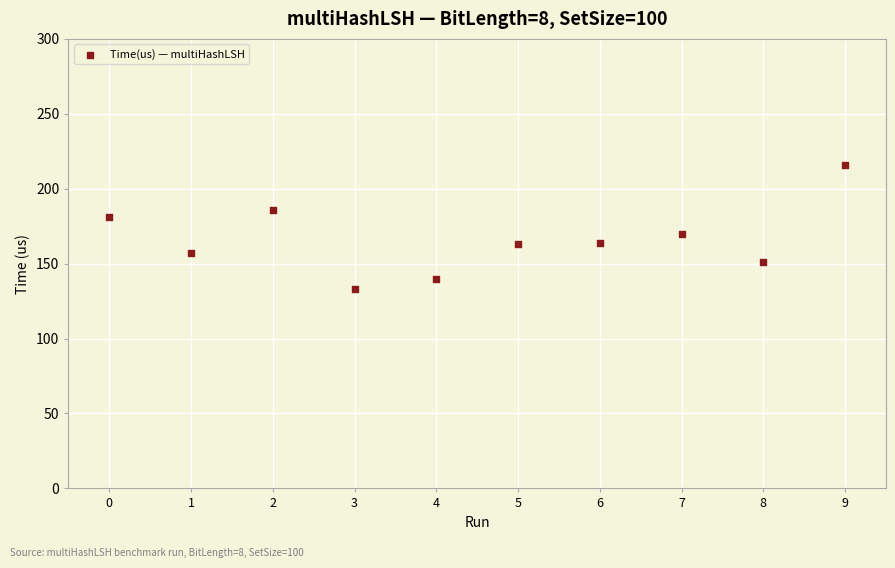

What is the range of Y values (max minus min)?

83